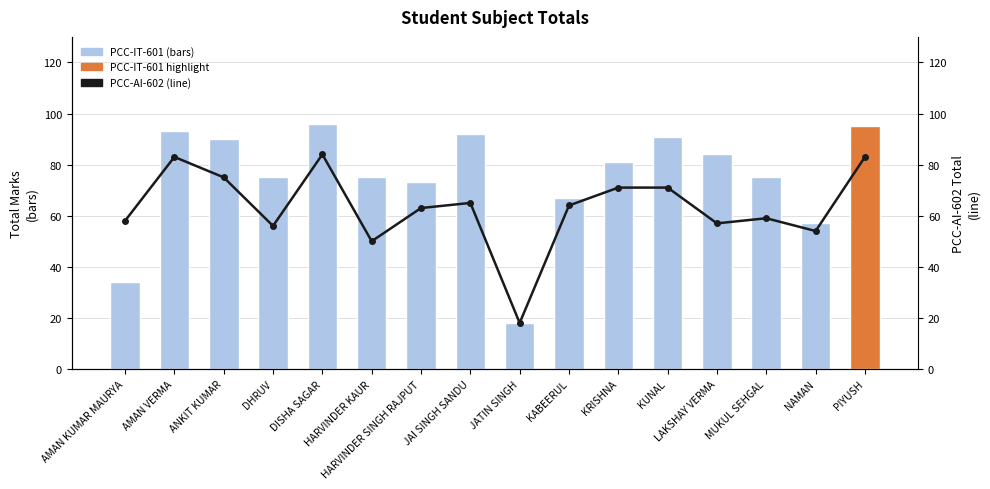

What is the minimum value shown in the chart?

18